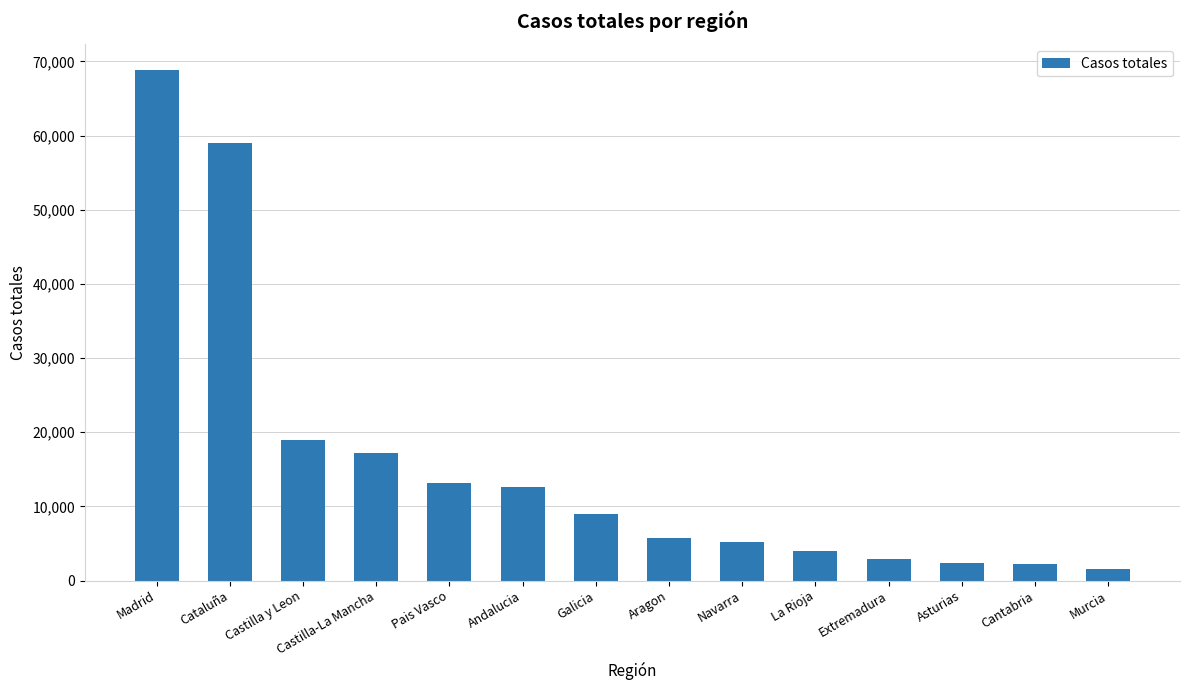

At which label is the value closest to 35219?

Castilla y Leon